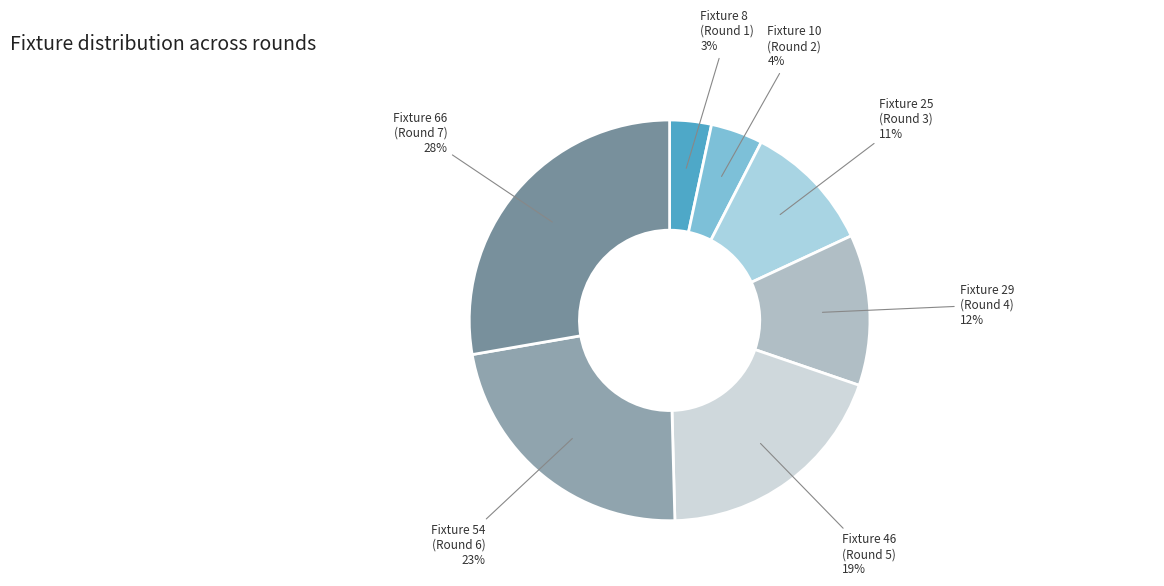

Is Fixture 25 (Round 3) the majority of the pie?

No